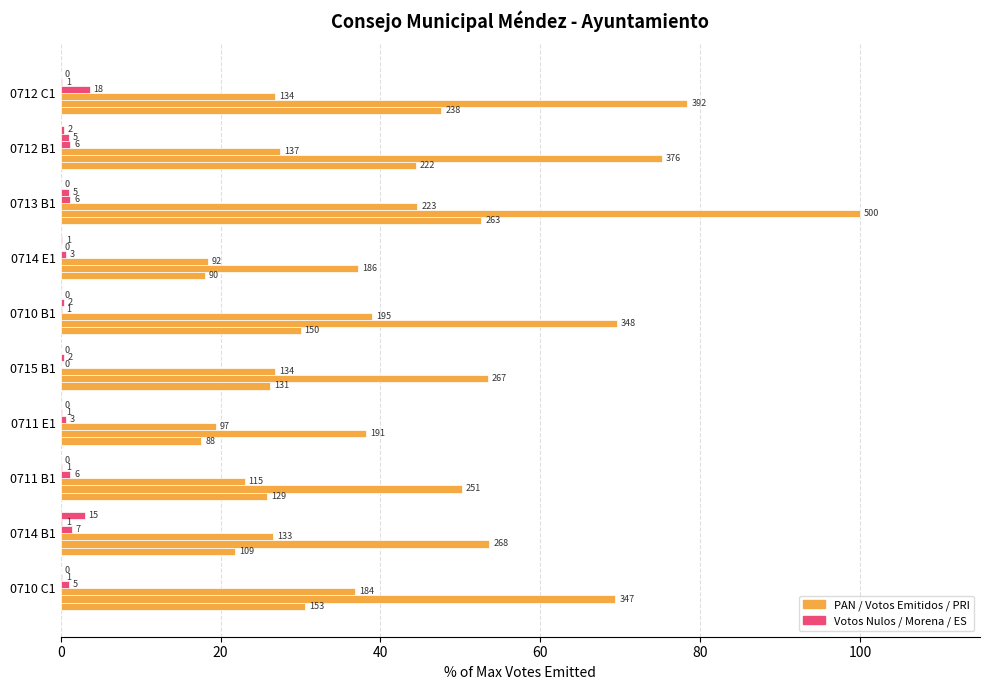

Are the bars grouped side by side (vs. stacked)?

Yes